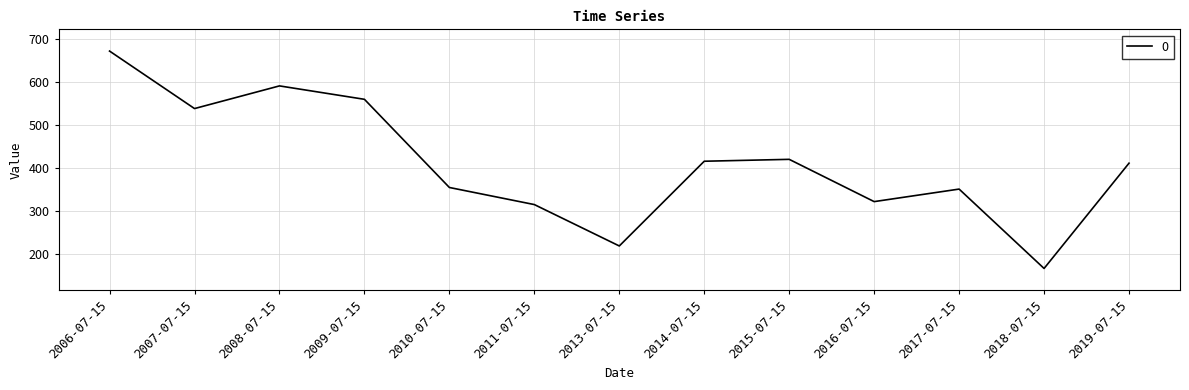

The chart shows a value of 321.3 at 2016-07-15. True or false?

True